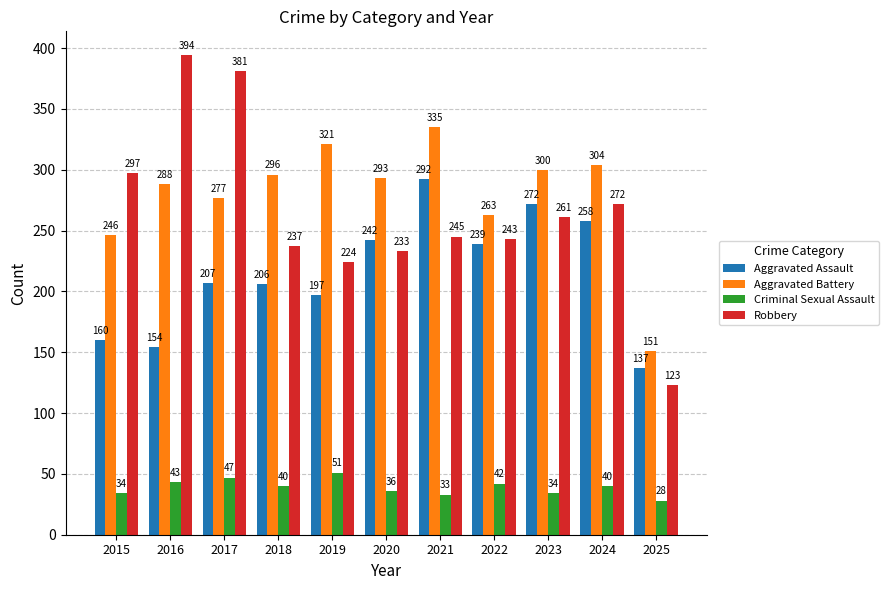

Reading left to right, transcribe all the data shown in this chart.

Aggravated Assault: 2015=160	2016=154	2017=207	2018=206	2019=197	2020=242	2021=292	2022=239	2023=272	2024=258	2025=137
Aggravated Battery: 2015=246	2016=288	2017=277	2018=296	2019=321	2020=293	2021=335	2022=263	2023=300	2024=304	2025=151
Criminal Sexual Assault: 2015=34	2016=43	2017=47	2018=40	2019=51	2020=36	2021=33	2022=42	2023=34	2024=40	2025=28
Robbery: 2015=297	2016=394	2017=381	2018=237	2019=224	2020=233	2021=245	2022=243	2023=261	2024=272	2025=123